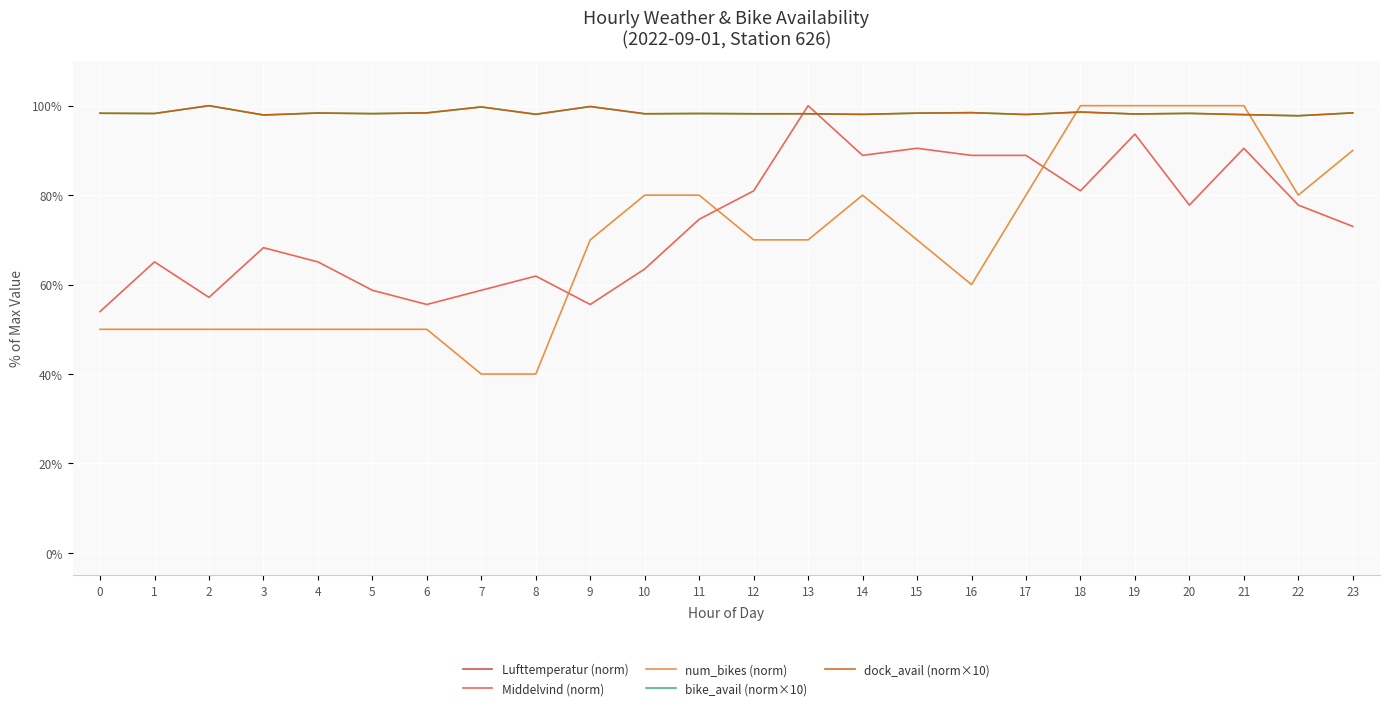

Where is the first local minimum for Middelvind (norm)?

2